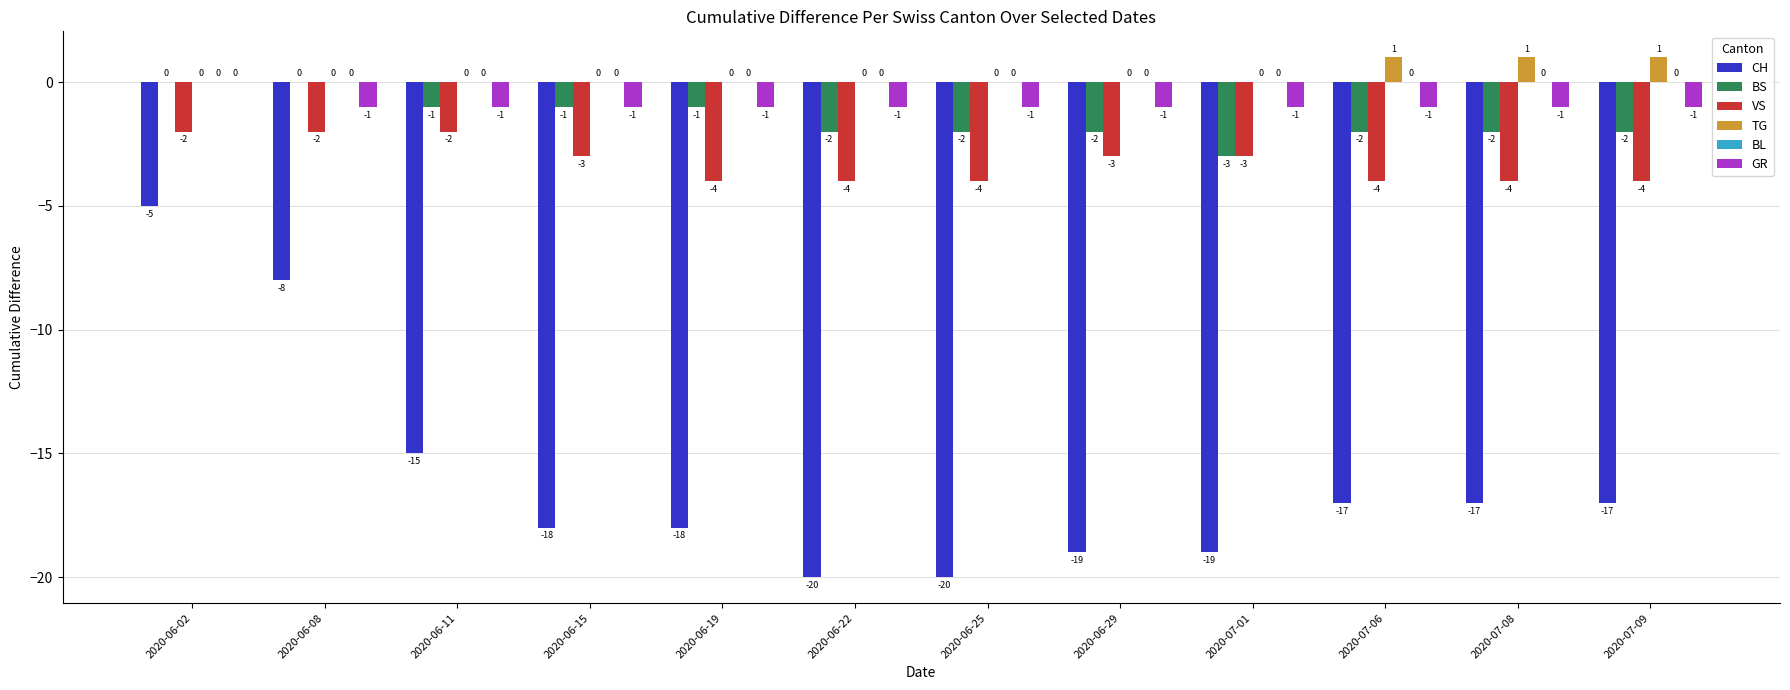

True or false: BS has a value of -3 at 2020-07-01.

True